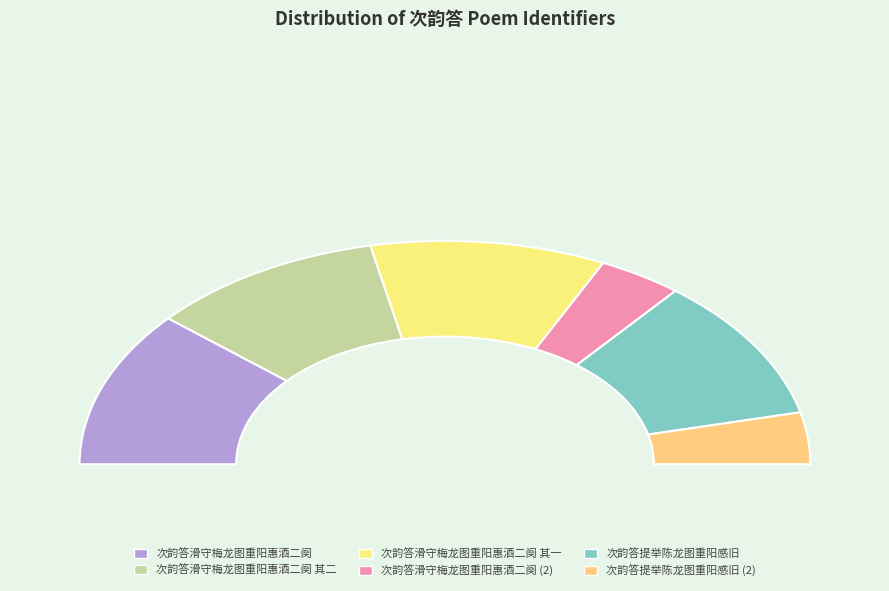

Approximately how many times larger is the value at 次韵答滑守梅龙图重阳惠酒二阕 其一 compared to 次韵答滑守梅龙图重阳惠酒二阕?

0.9